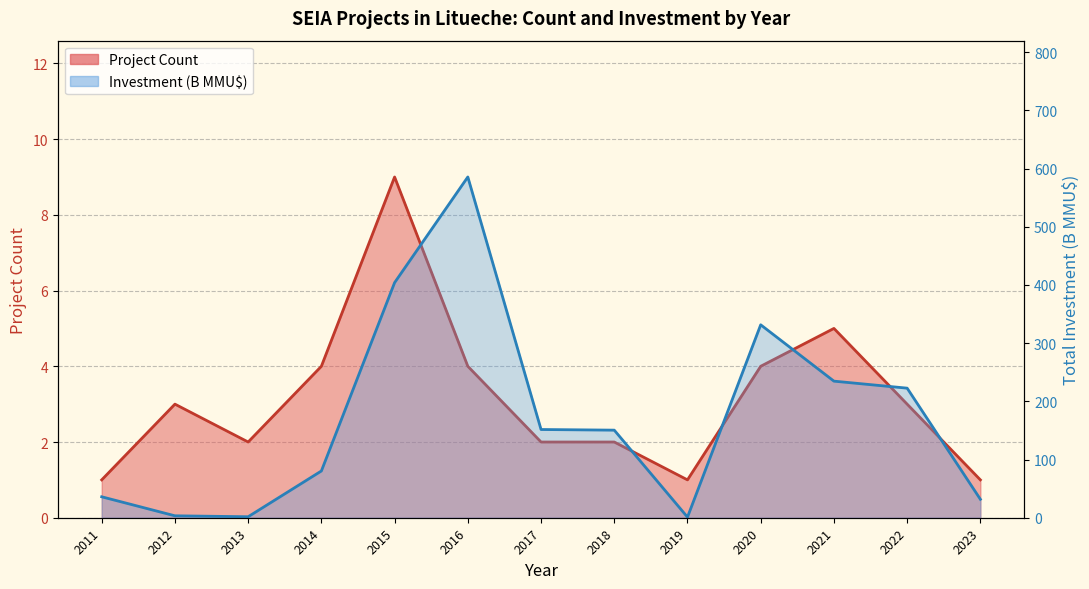

List the series in order of their peak value, lowest first.

Project Count, Investment (B MMU$)